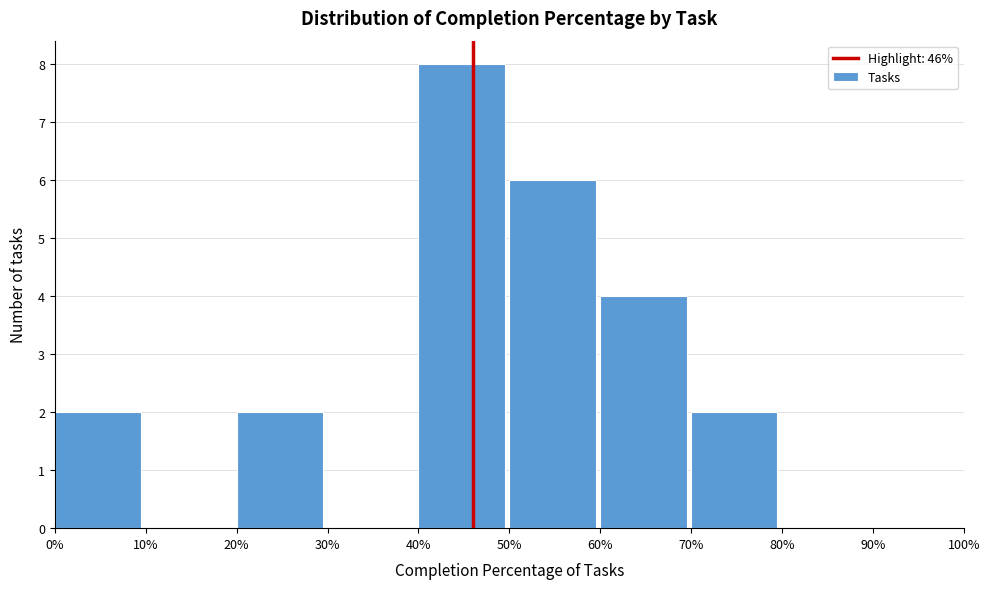

Reading left to right, transcribe this chart: for each bar, give the range it covers on the x-axis and its height. The values are not printed on the chart, so give them approximately, as read against the axis.

0% to 10%: 2
10% to 20%: 0
20% to 30%: 2
30% to 40%: 0
40% to 50%: 8
50% to 60%: 6
60% to 70%: 4
70% to 80%: 2
80% to 90%: 0
90% to 100%: 0